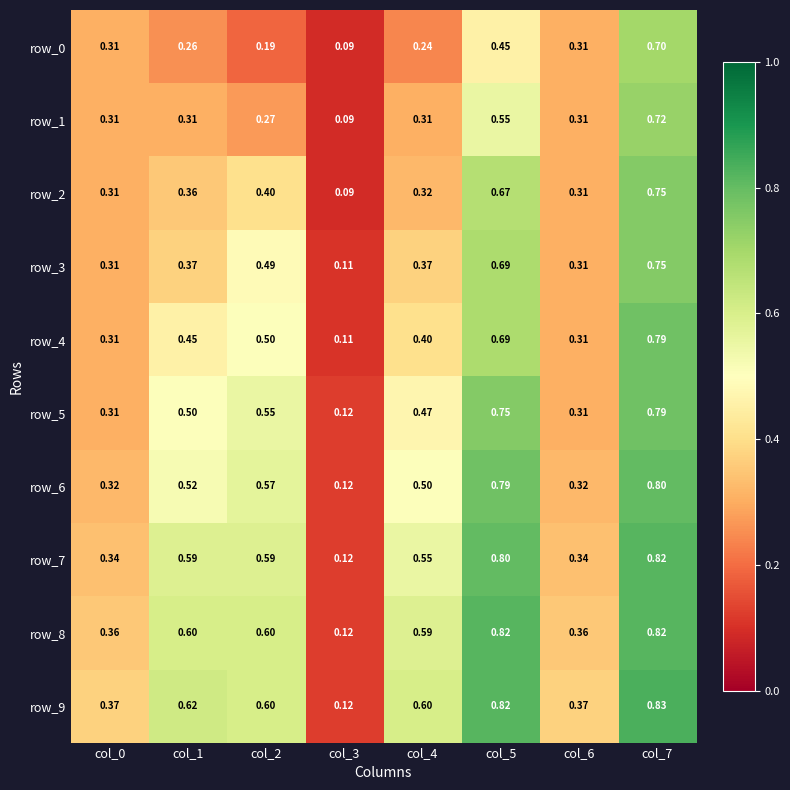

What is the highest value of the row_6 series?

0.8